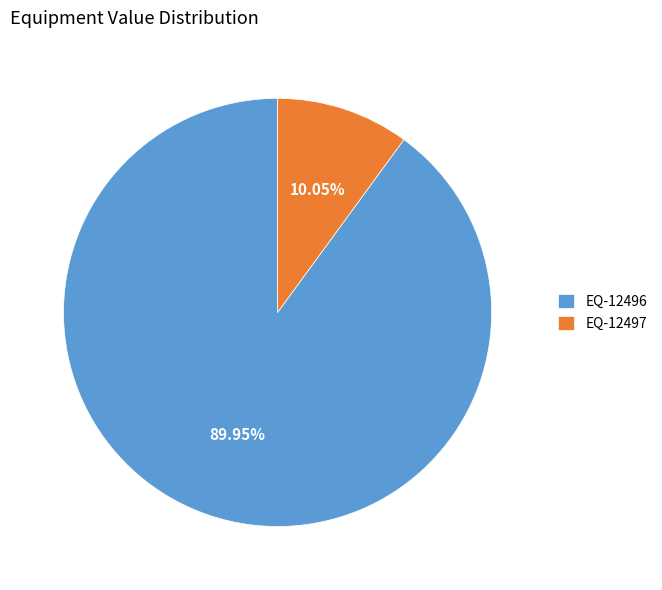

Between EQ-12496 and EQ-12497, which is larger?

EQ-12496